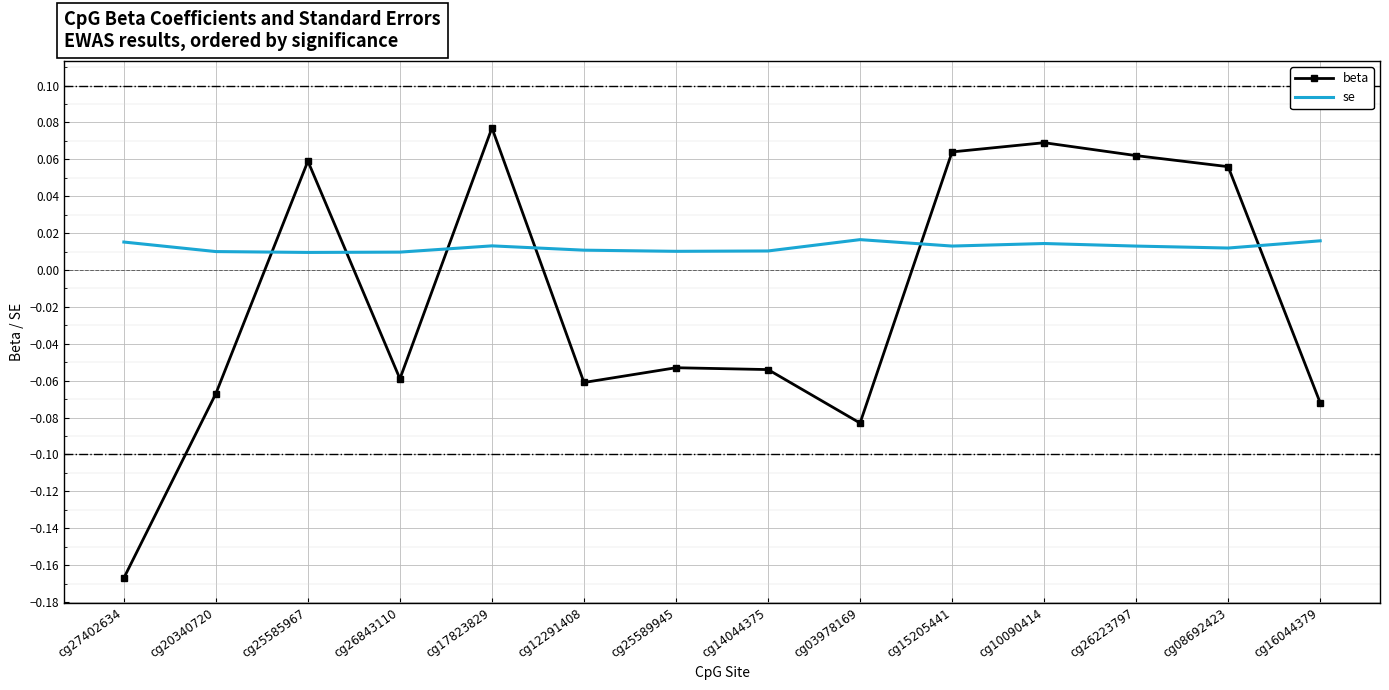

Which series has the widest spread of values?

beta